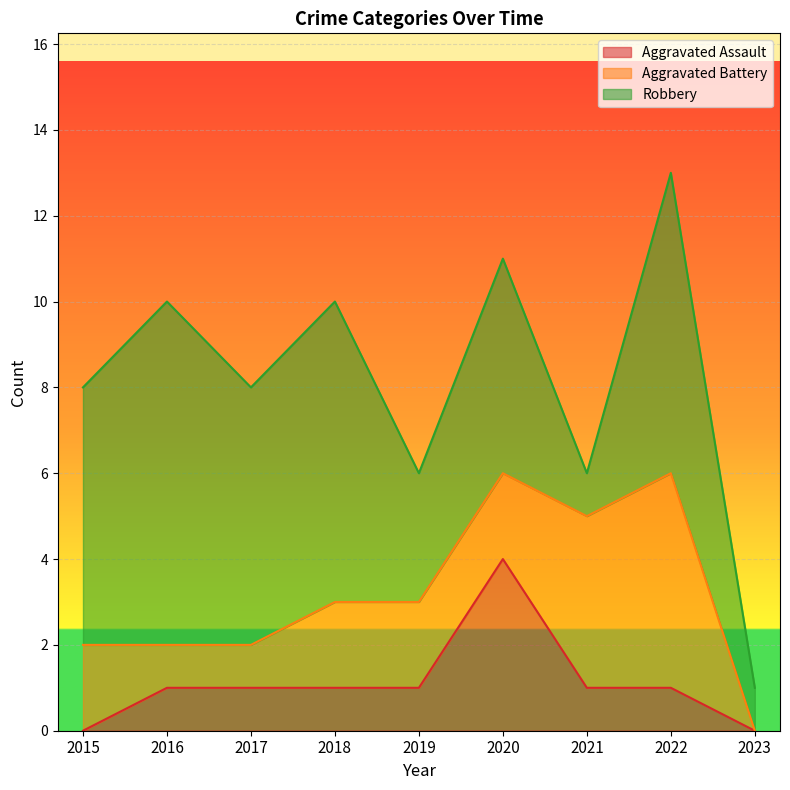

Where is the first local maximum for Aggravated Assault?

2020